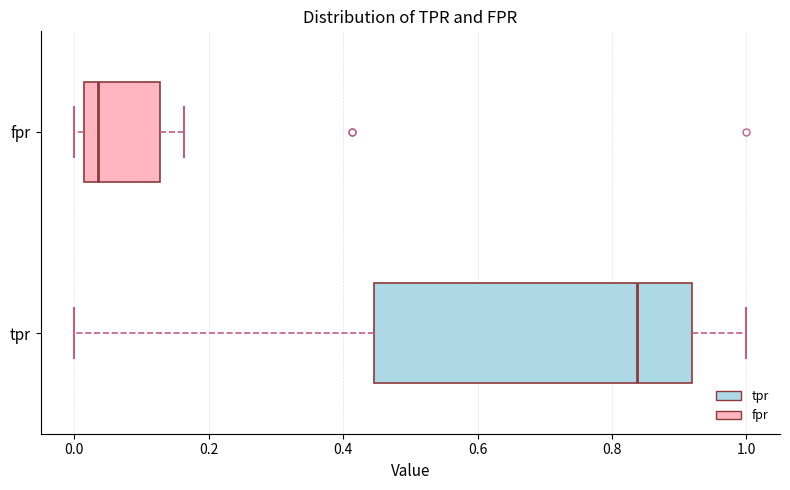

Reading bottom to top, transcribe this box plot: for each box, give where its median line is, the range the box spans, and where its two whiskers end, as read against the x-axis. The values are not printed on the chart, so give them approximately, as read against the axis.

tpr: median 0.84, box 0.44 to 0.92, whiskers 0.00 to 1.00
fpr: median 0.04, box 0.02 to 0.12, whiskers 0.00 to 0.16